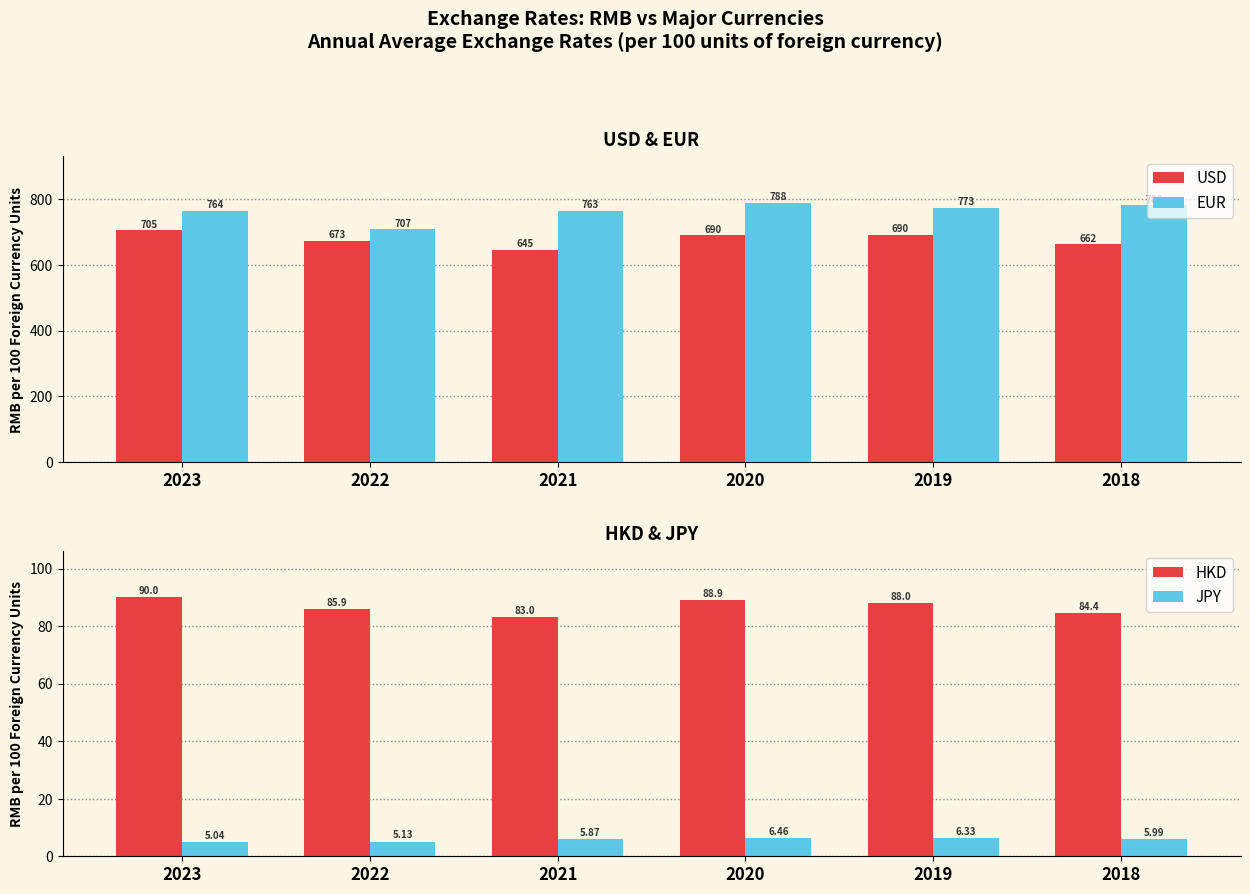

What is the difference between the second highest and minimum values in the EUR series?

72.9